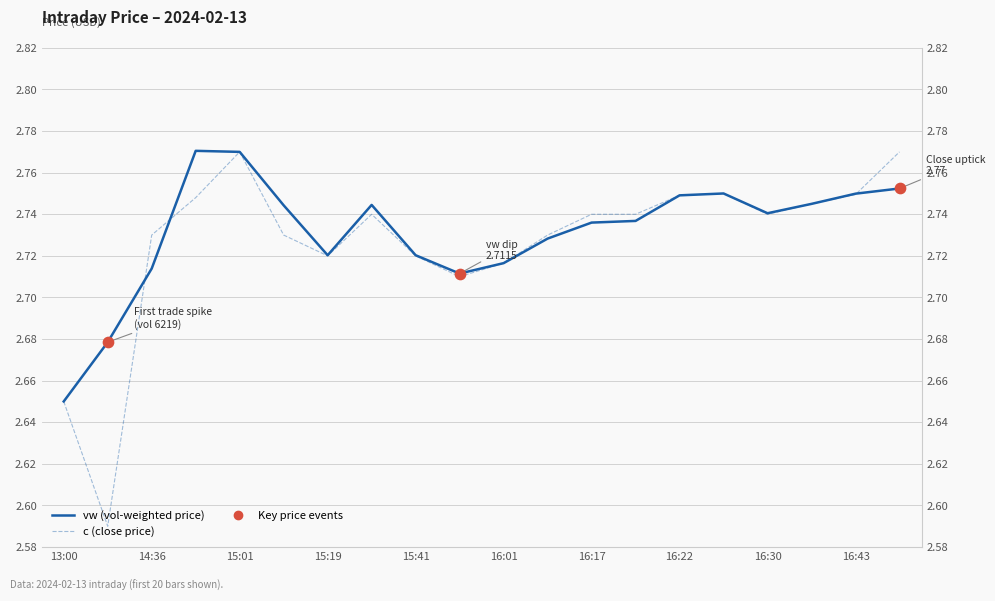

Which series contains the lowest Y value?

c (close price)